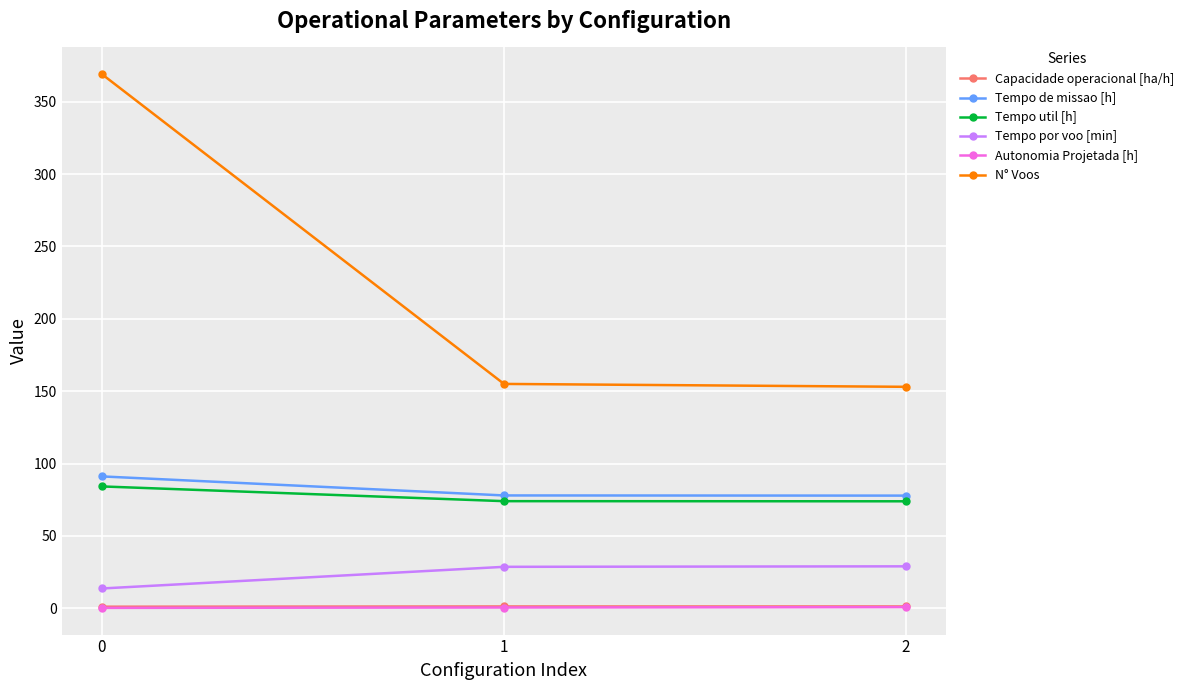

What is the value of the Autonomia Projetada [h] point at the 1st from the left?

0.3